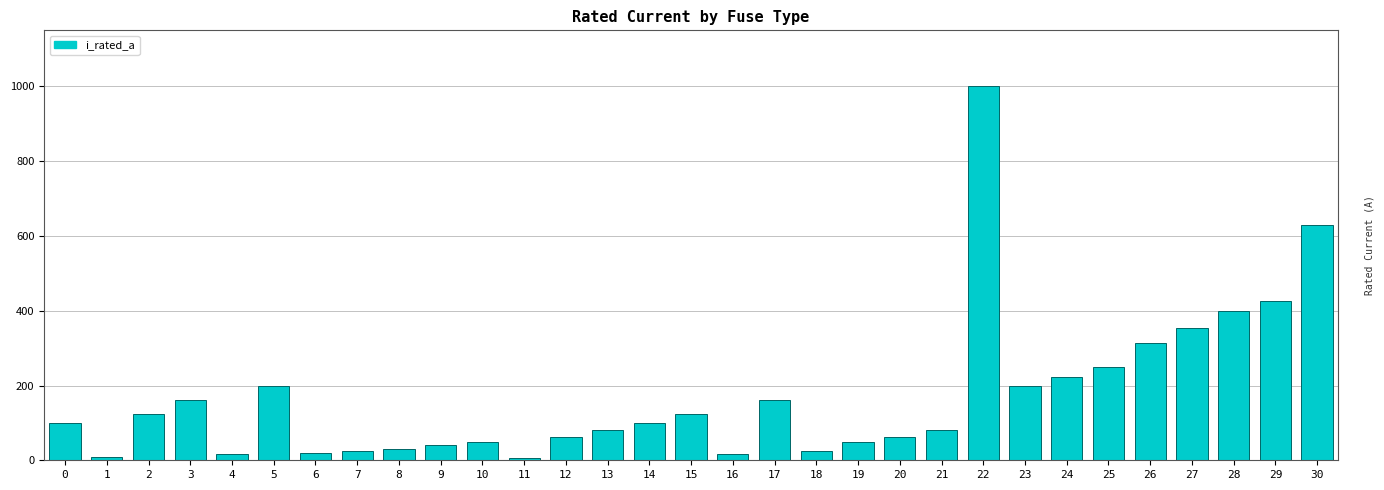

At which label is the value closest to 503?

29